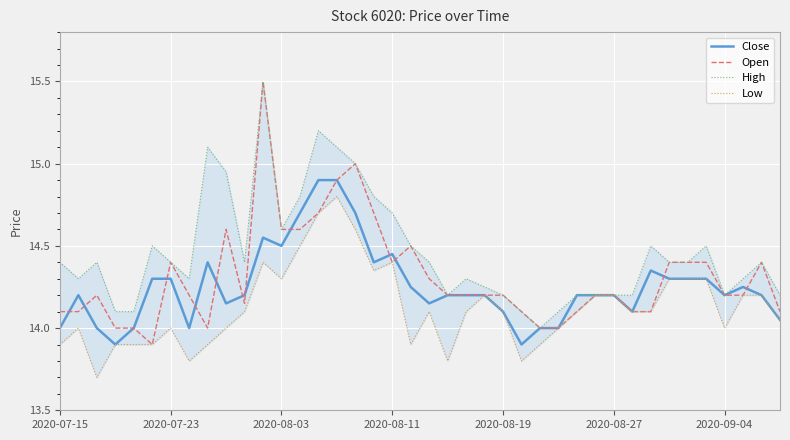

How many series are shown in this chart?

4